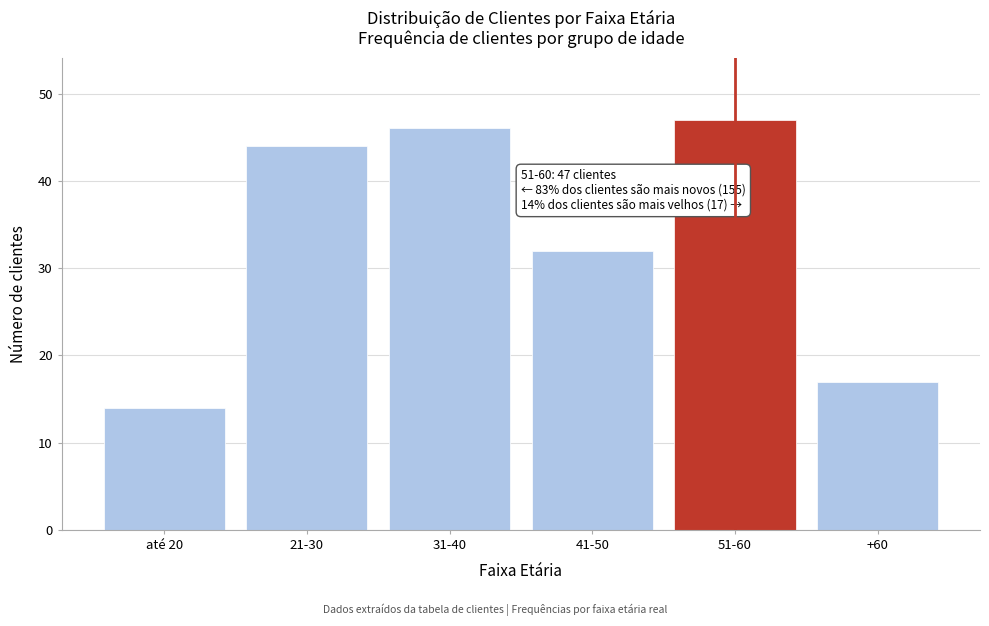

Reading left to right, transcribe all the data shown in this chart.

14	44	46	32	47	17